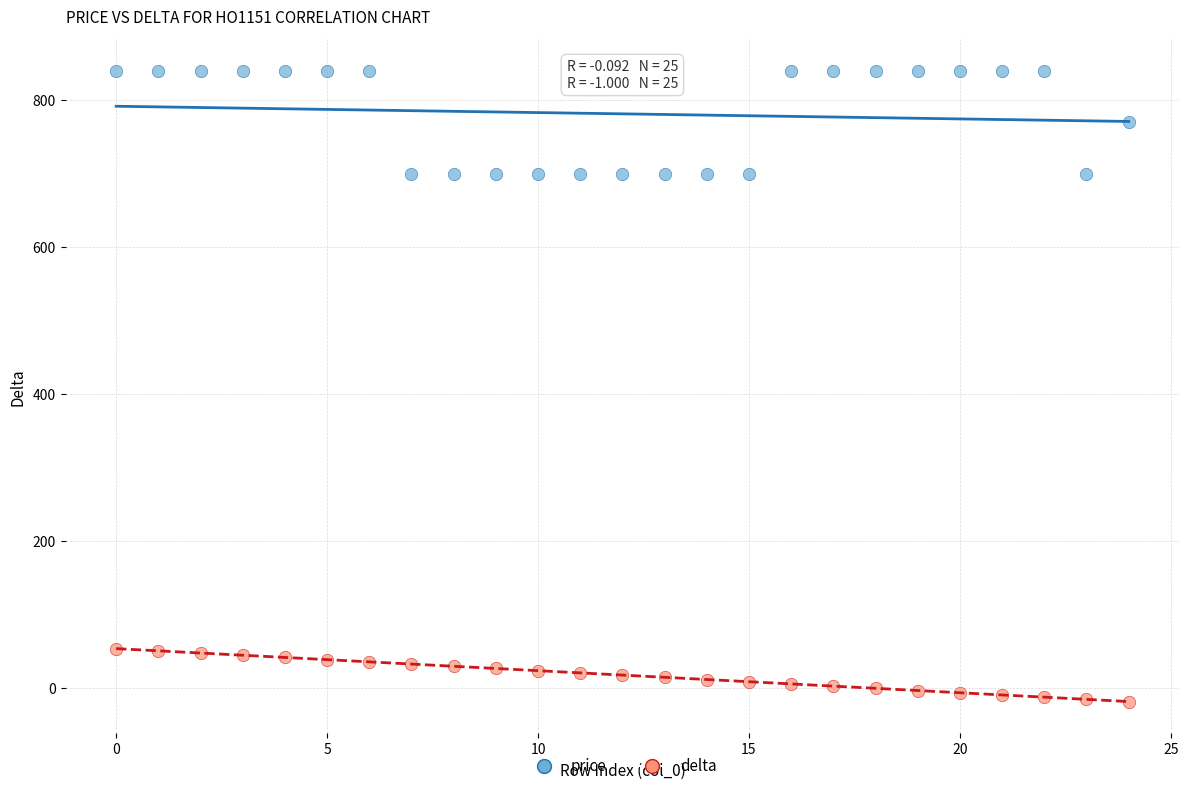

Which series contains the lowest Y value?

delta